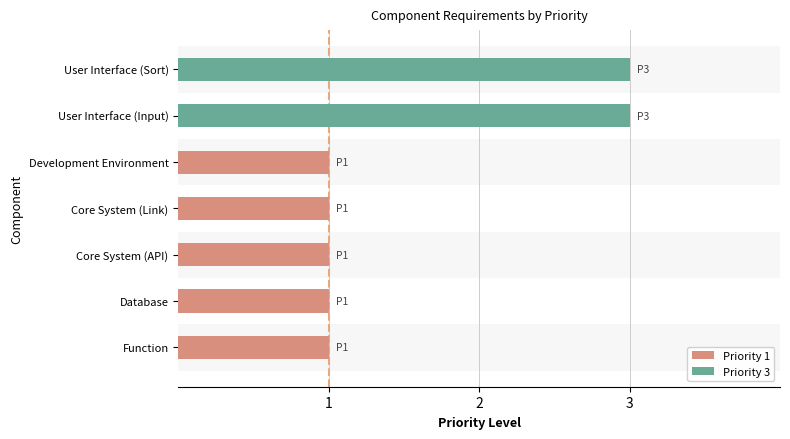

Which category has the highest value across all series?

User Interface (Input)